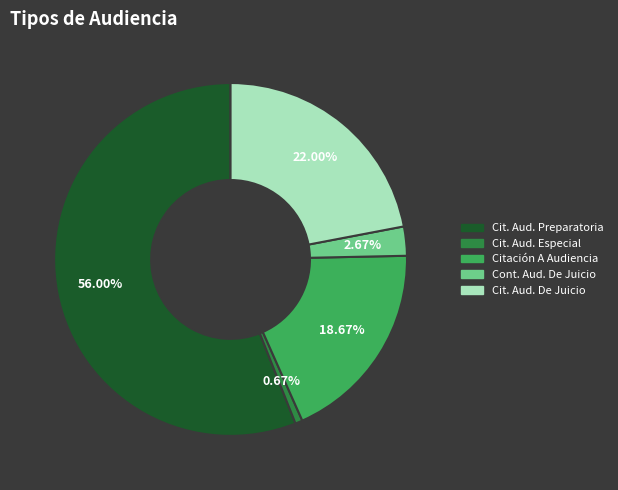

Is there any slice that represents more than half of the pie?

Yes